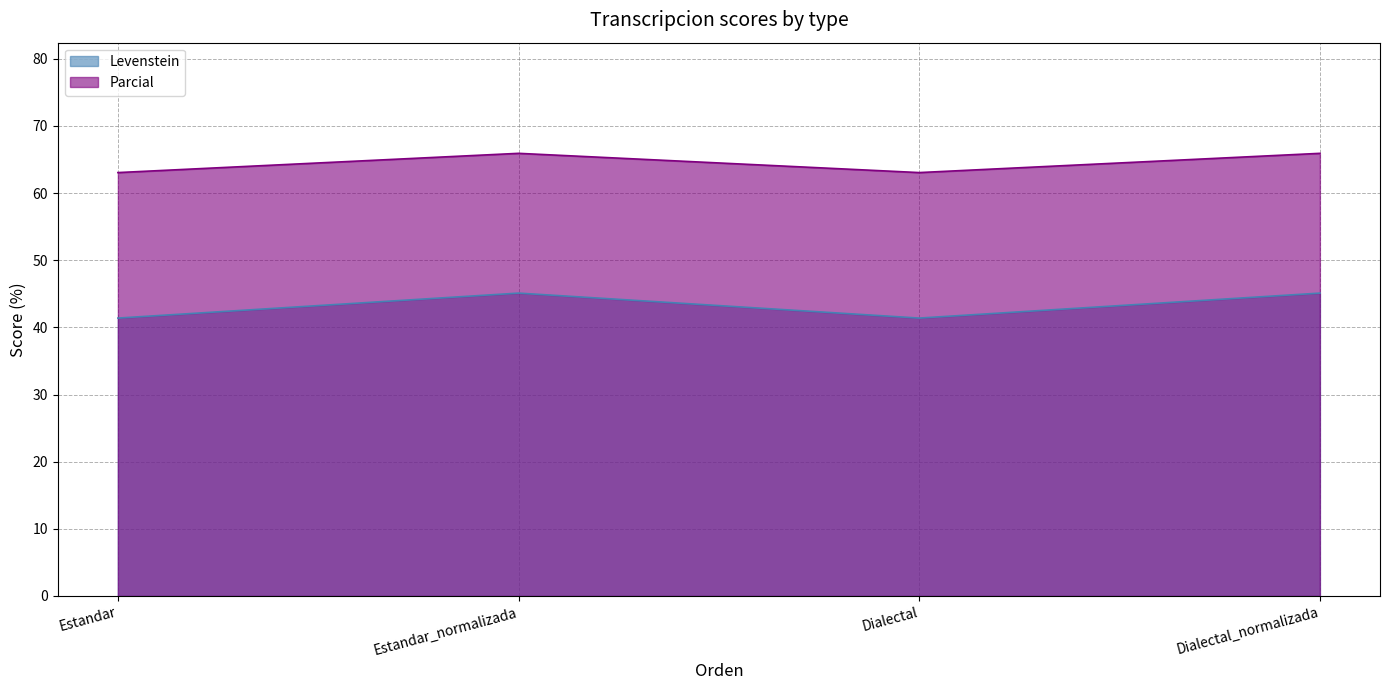

In Parcial, how many points are lower than both neighbors (excluding endpoints)?

1